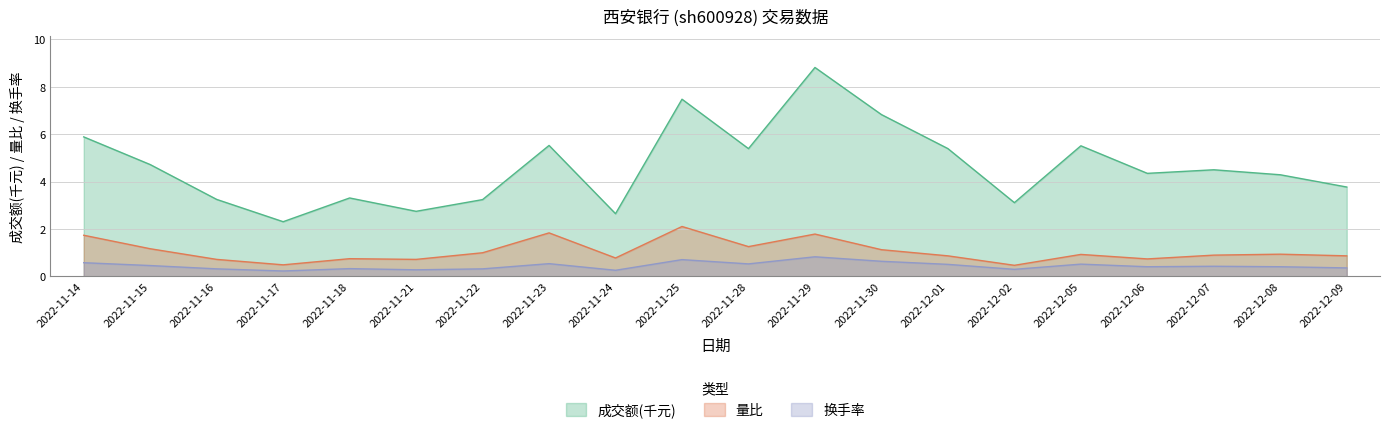

What is the value of the 成交额(万元) point at the 17th from the left?

4.3